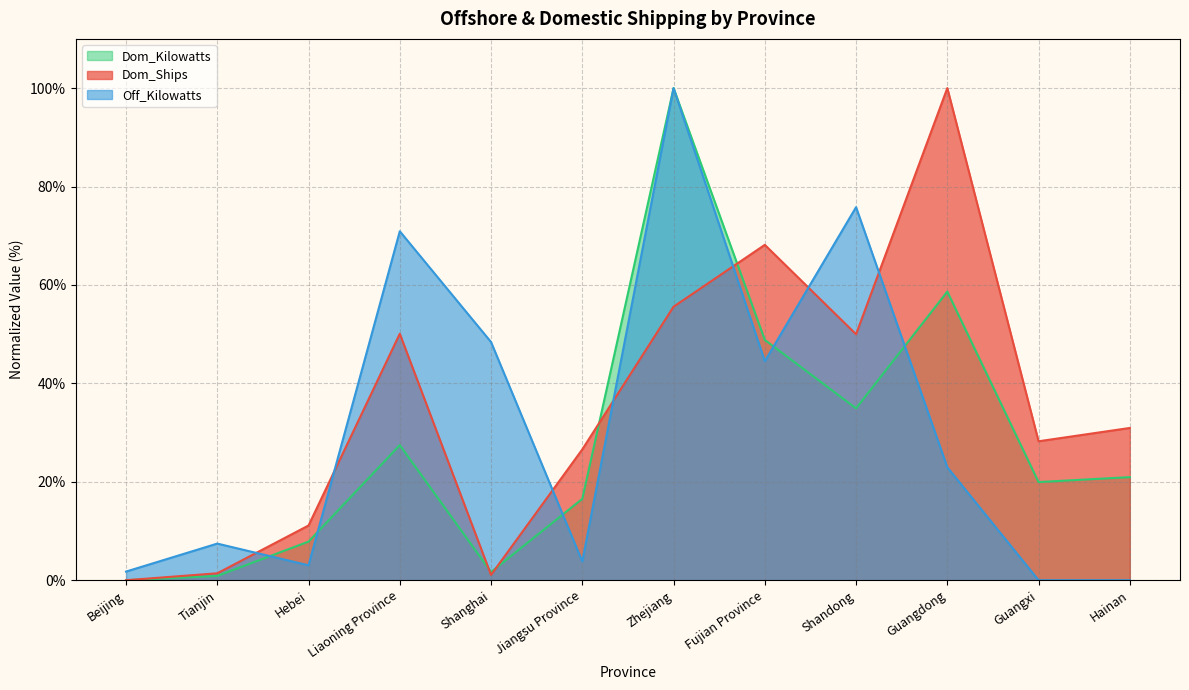

How many interior local peaks does the Dom_Ships series have?

3